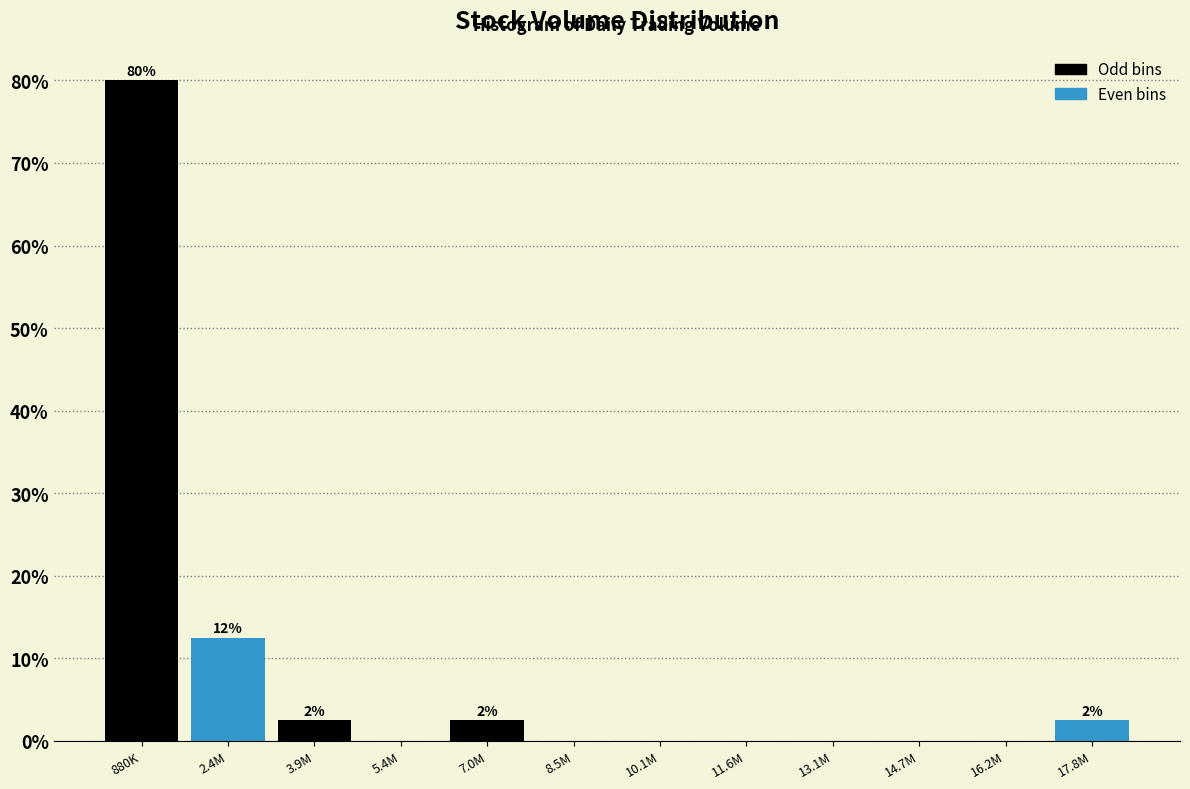

Reading left to right, extract all data points from this chart.

880K=80.0	2.4M=12.5	3.9M=2.5	5.4M=0.0	7.0M=2.5	8.5M=0.0	10.1M=0.0	11.6M=0.0	13.1M=0.0	14.7M=0.0	16.2M=0.0	17.8M=2.5